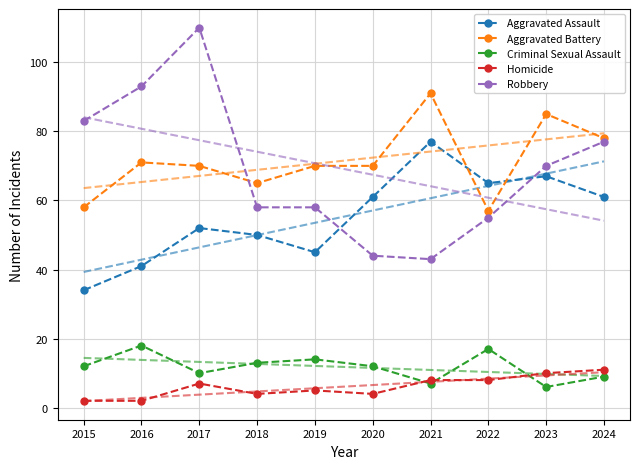

What is the value of the Criminal Sexual Assault point at the 4th from the left?

13